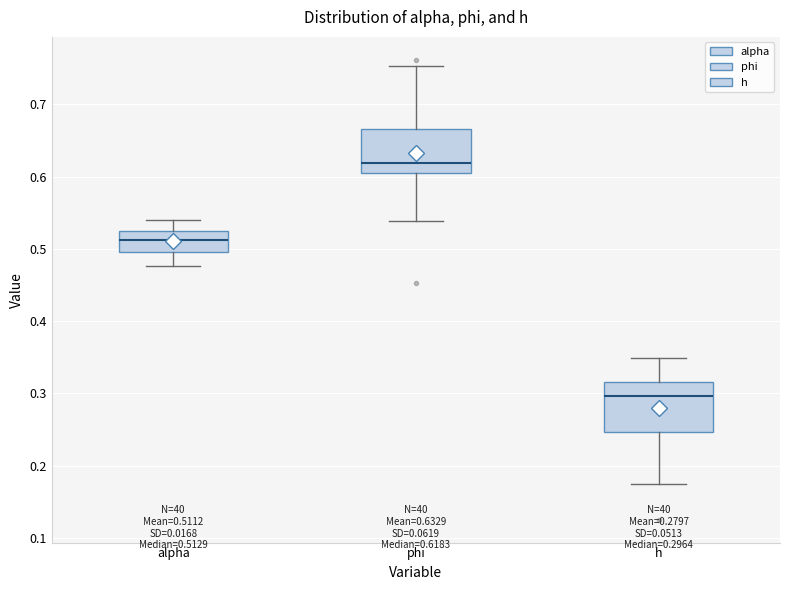

Which box's median line is the highest?

phi